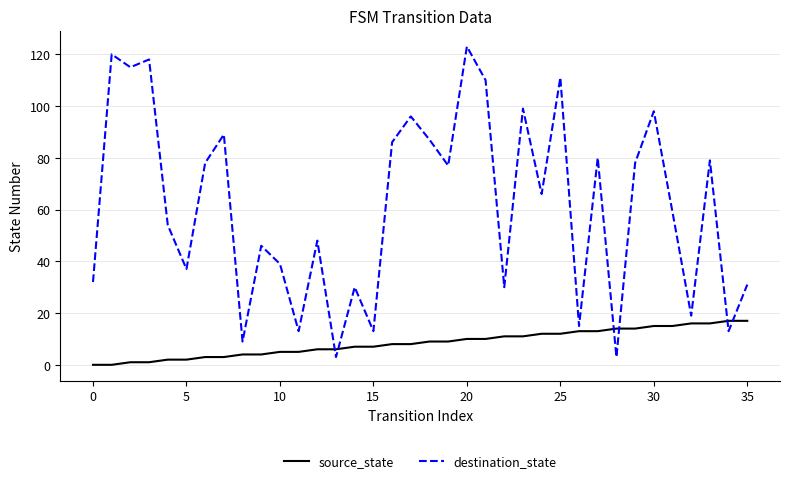

How many interior local valleys does the destination_state series have?

13